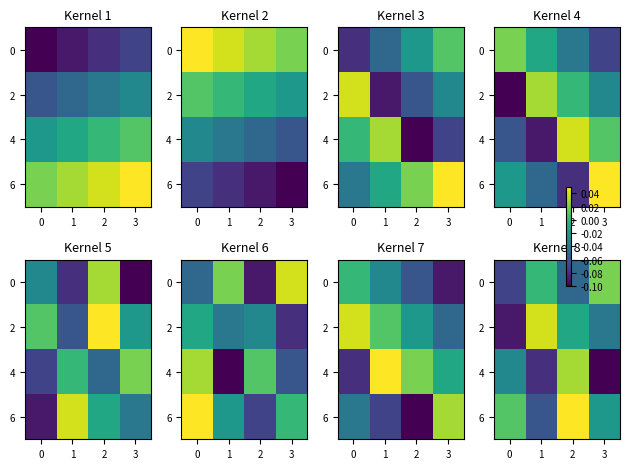

The value of 2 at 2 is -0.0. True or false?

False